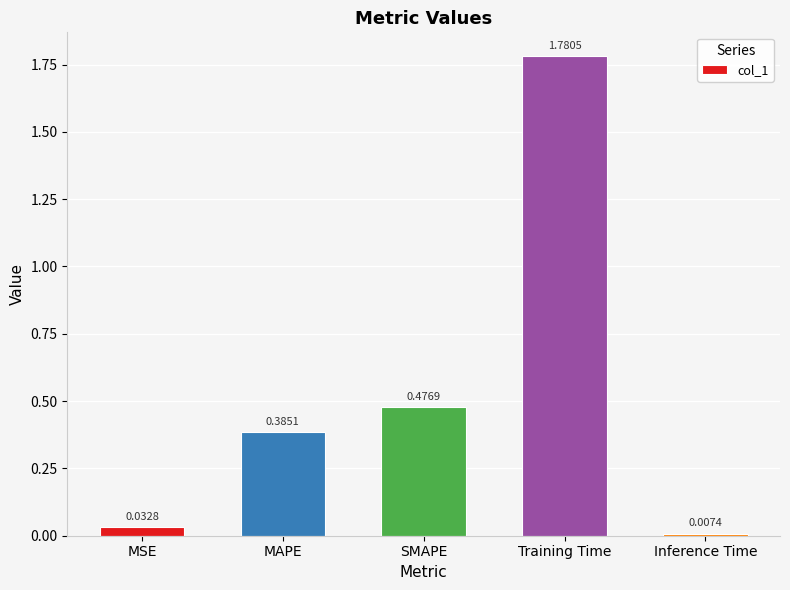

What is the label of the 3rd bar from the right?

SMAPE